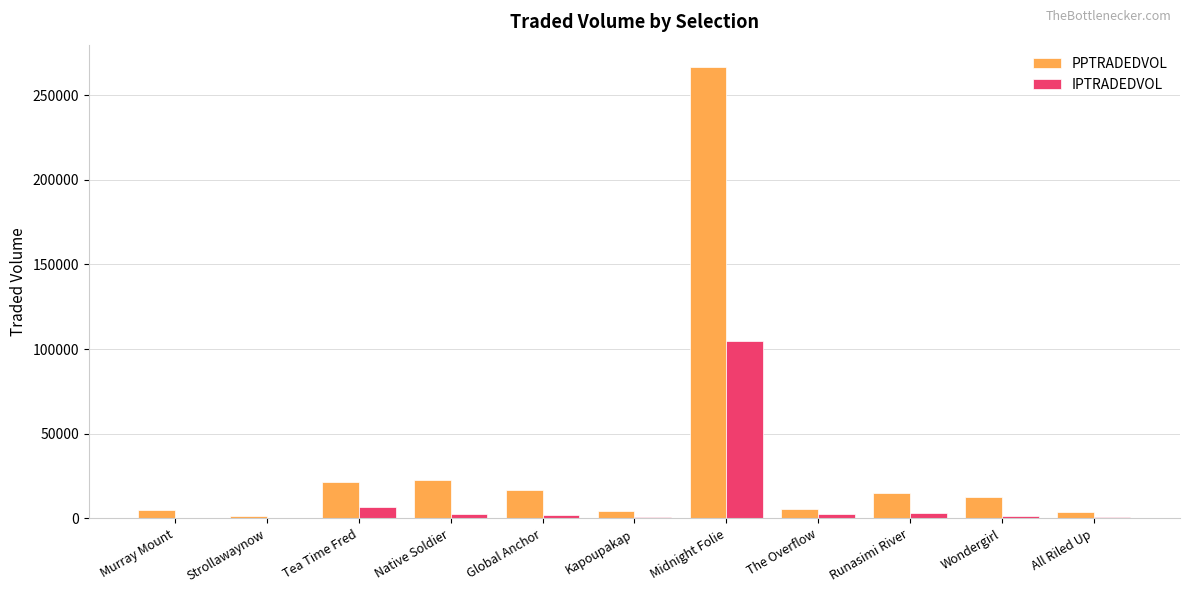

True or false: IPTRADEDVOL has a value of 59282.4 at Midnight Folie.

False